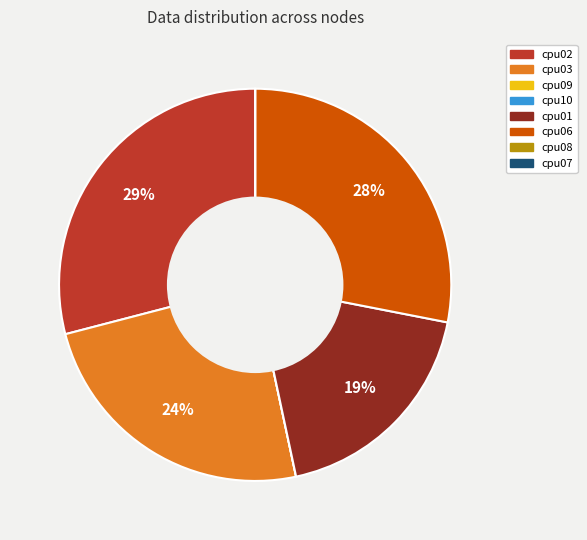

Which category has the biggest portion of the pie?

cpu02